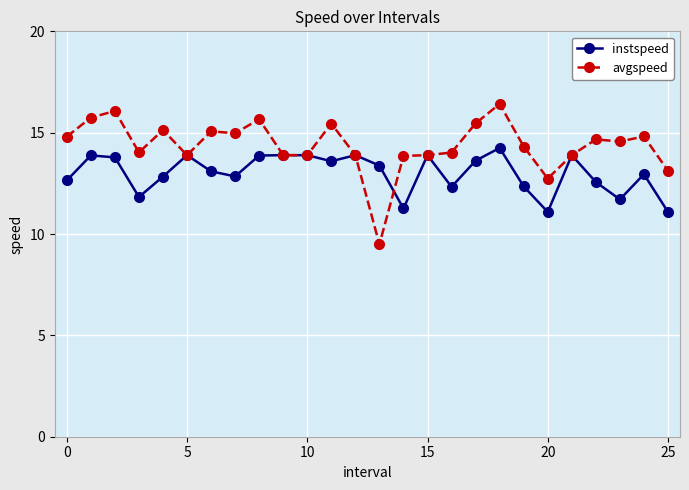

What is the value of the instspeed point at the 5th from the left?

12.8